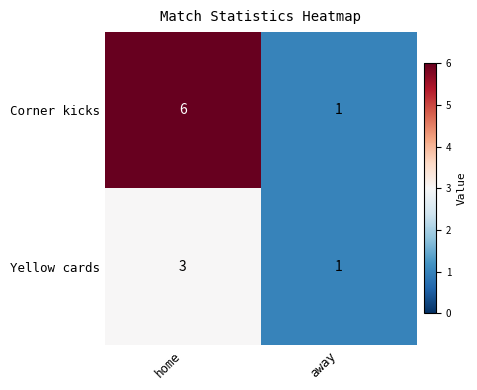

Which series changed the most between home and away?

Corner kicks